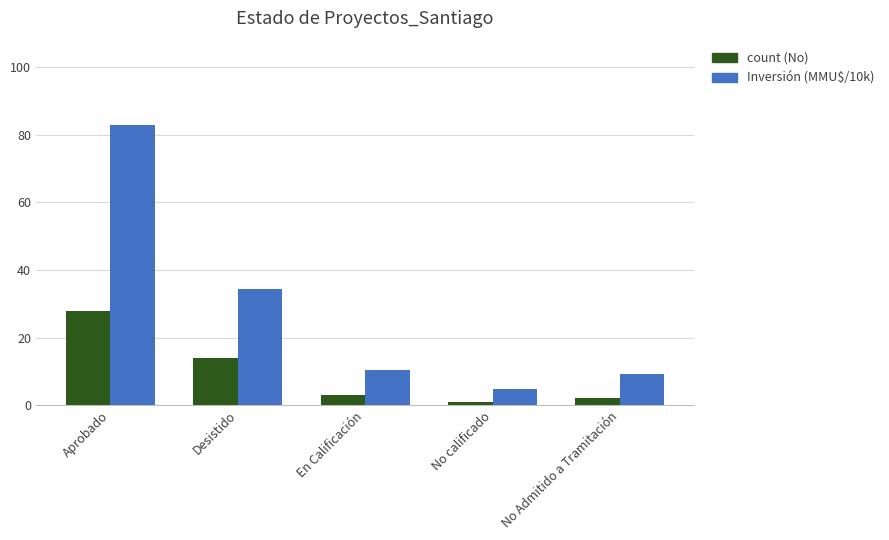

Which category has the highest value in the count (No) series?

Aprobado